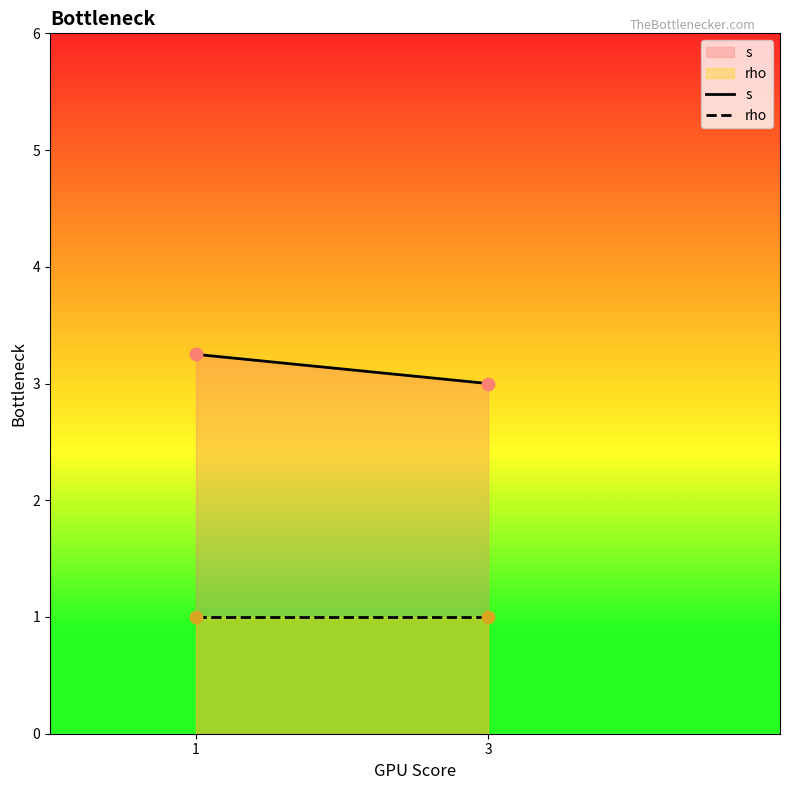

Which series reaches the maximum Y coordinate?

s